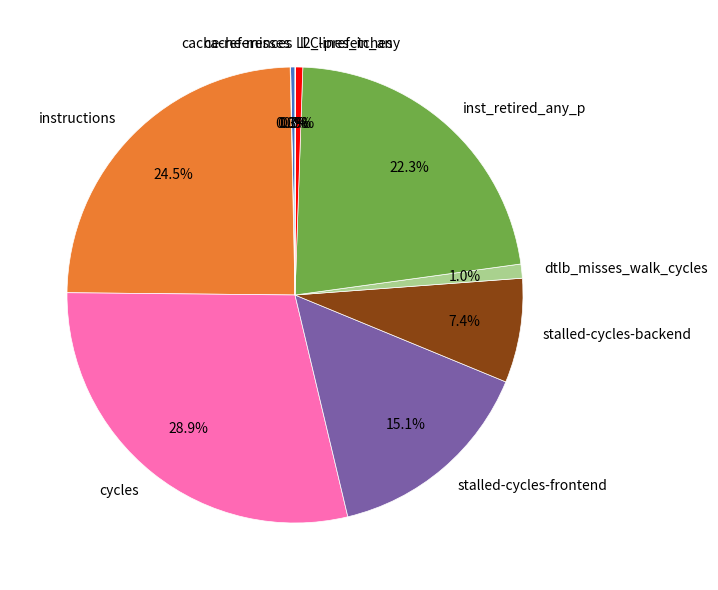

What is the largest slice in the pie chart?

cycles